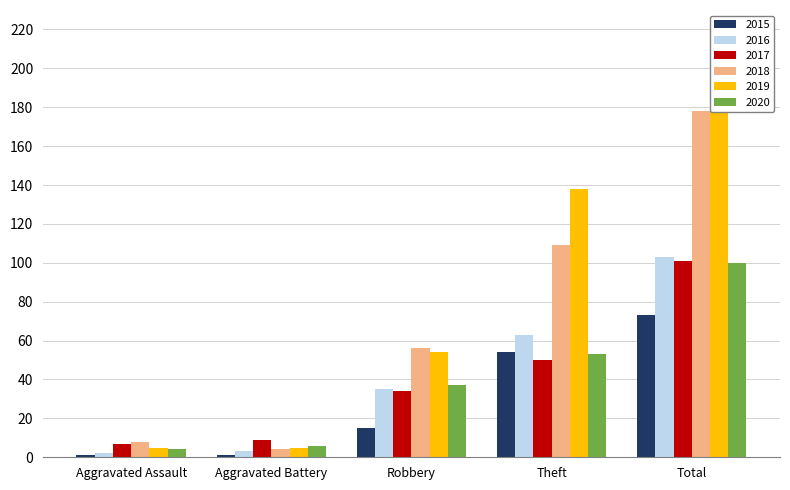

Which series has the largest range (max minus min)?

2019